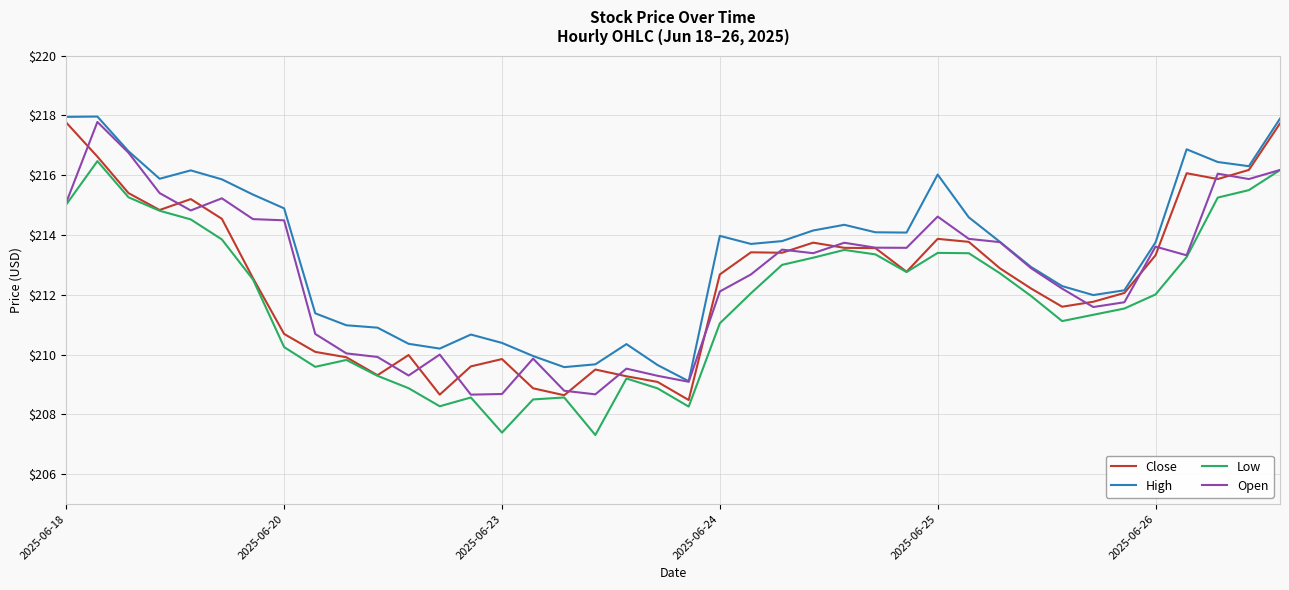

What is the highest value of the High series?

218.0